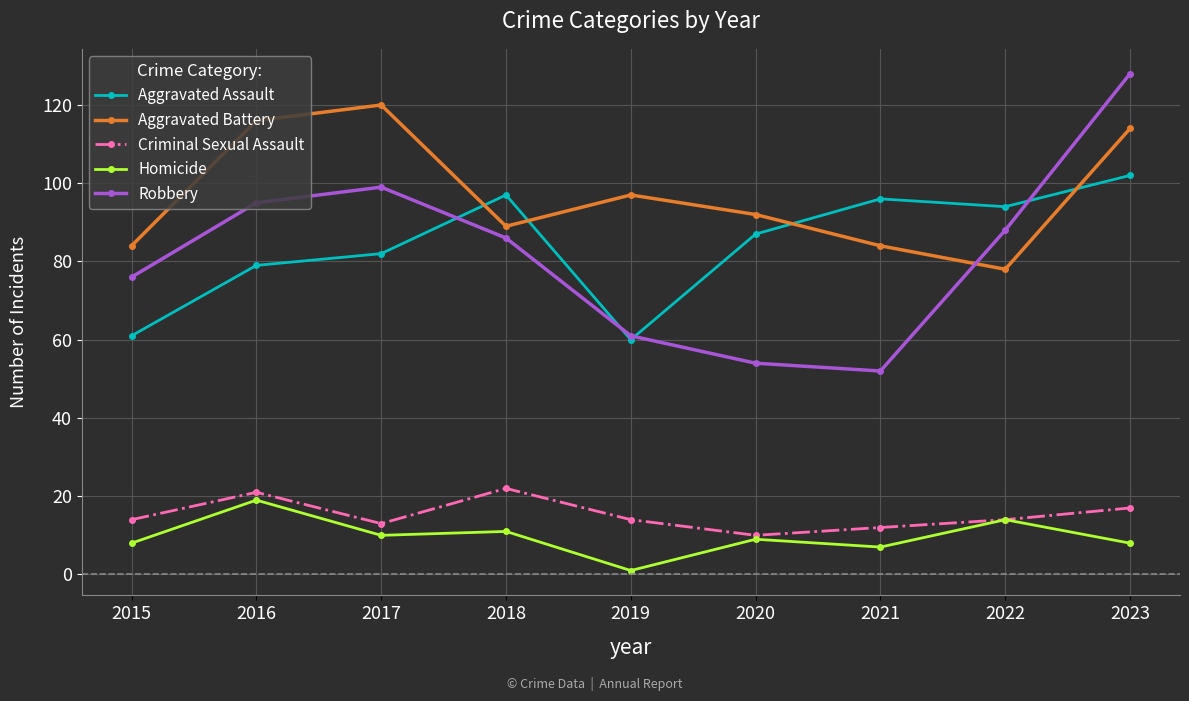

How many interior local valleys does the Robbery series have?

1